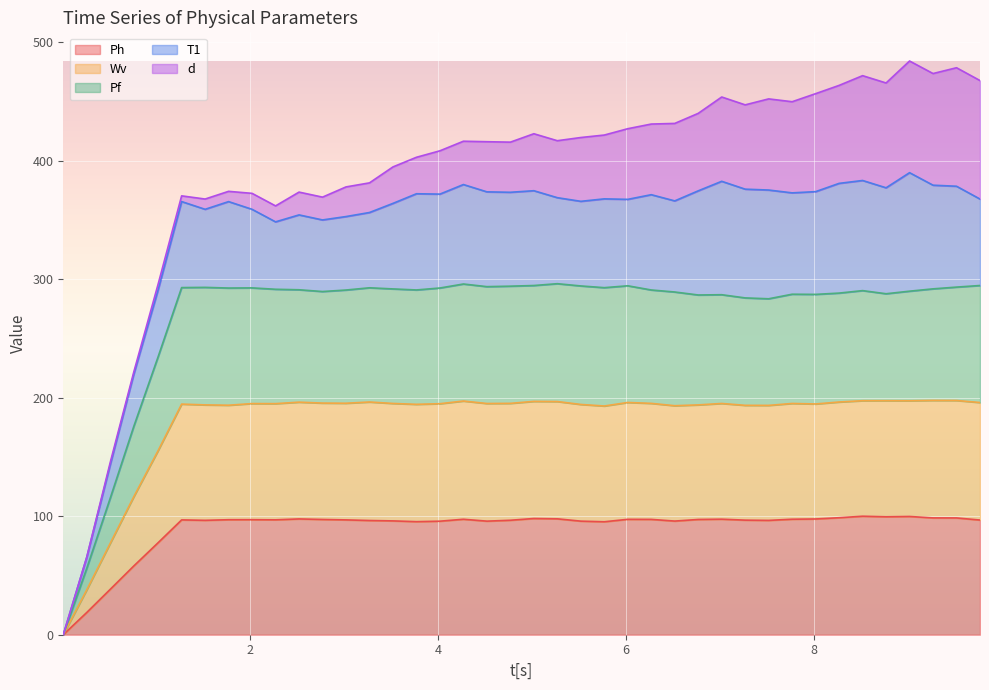

What are all the series names shown in the legend?

Ph, Wv, Pf, T1, d